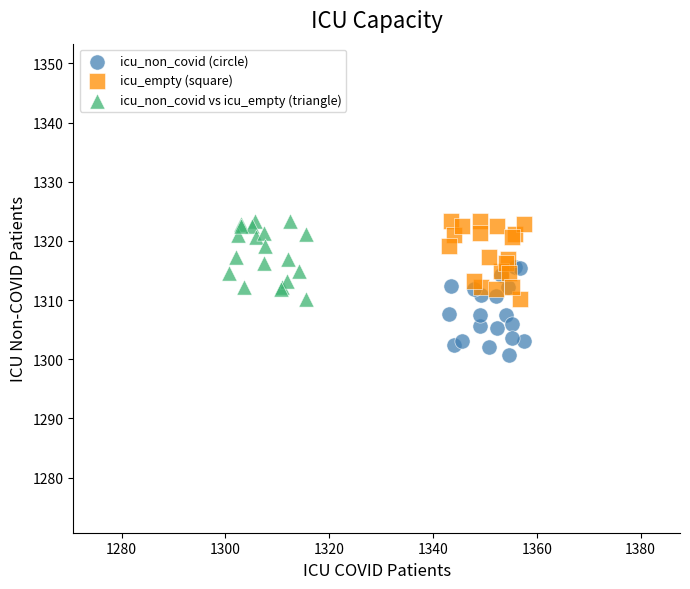

Which series contains the lowest Y value?

icu_non_covid (circle)